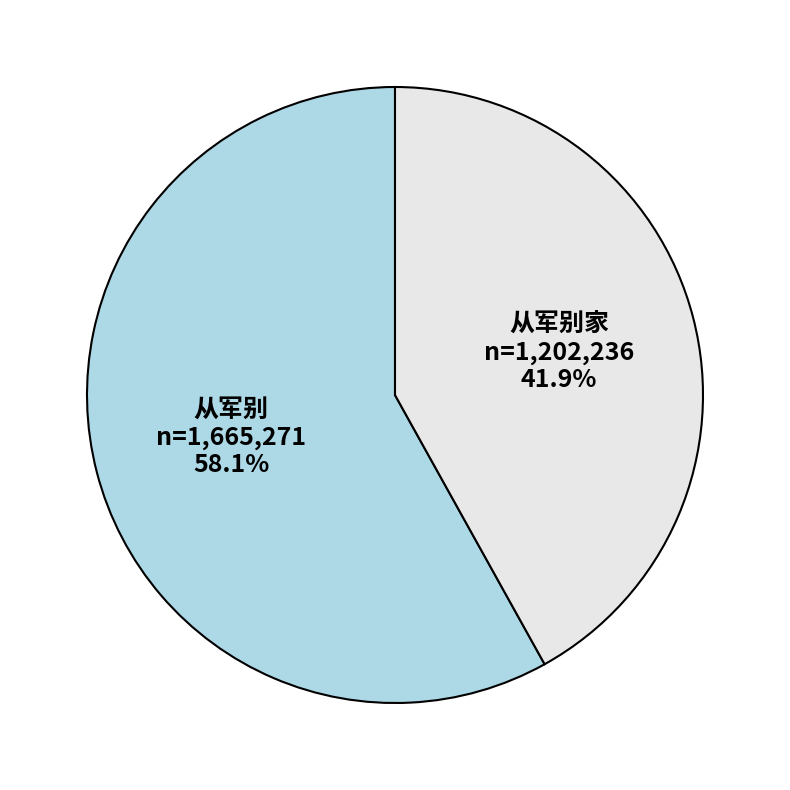

Is 从军别家 the majority of the pie?

No